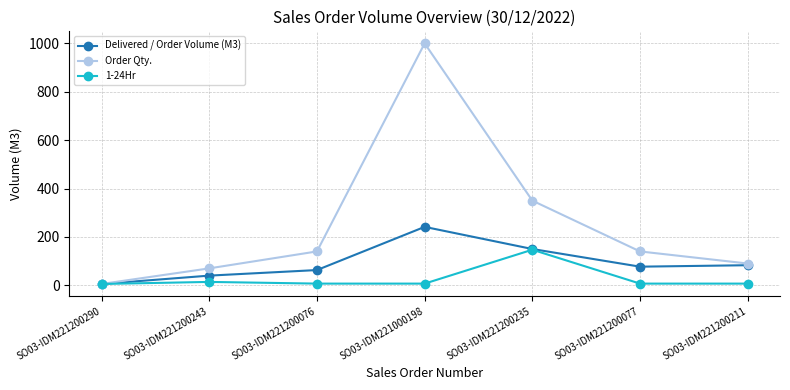

What is the difference between the second highest and minimum values in the Order Qty. series?

344.5